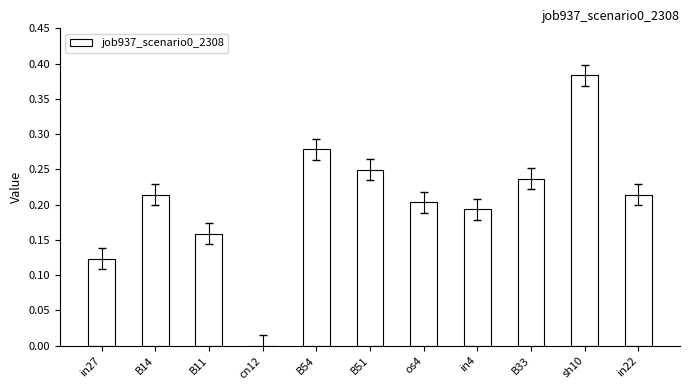

What is the sum of all values?

2.3